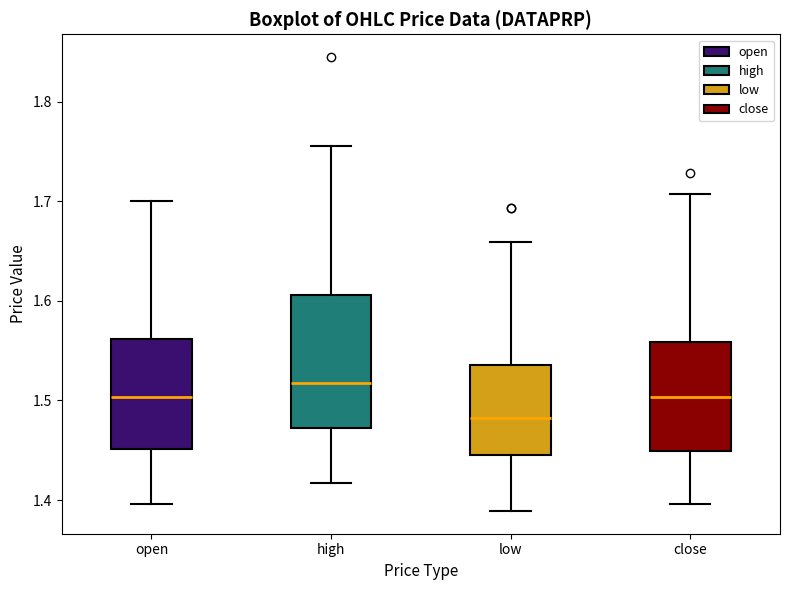

Which box has the lowest median line?

low